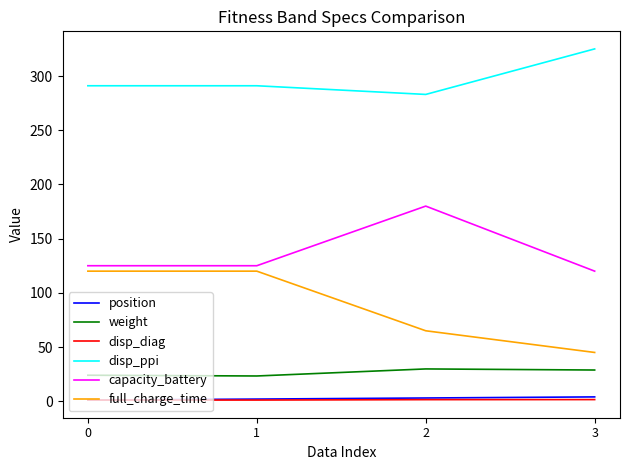

True or false: full_charge_time has a value of 120.0 at 0.

True